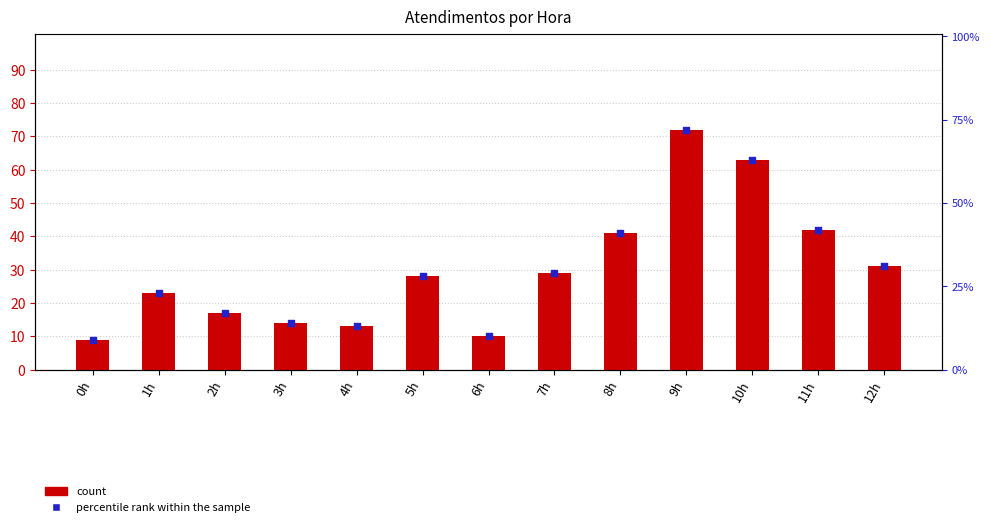

Which series reaches the minimum Y coordinate?

atendimentos